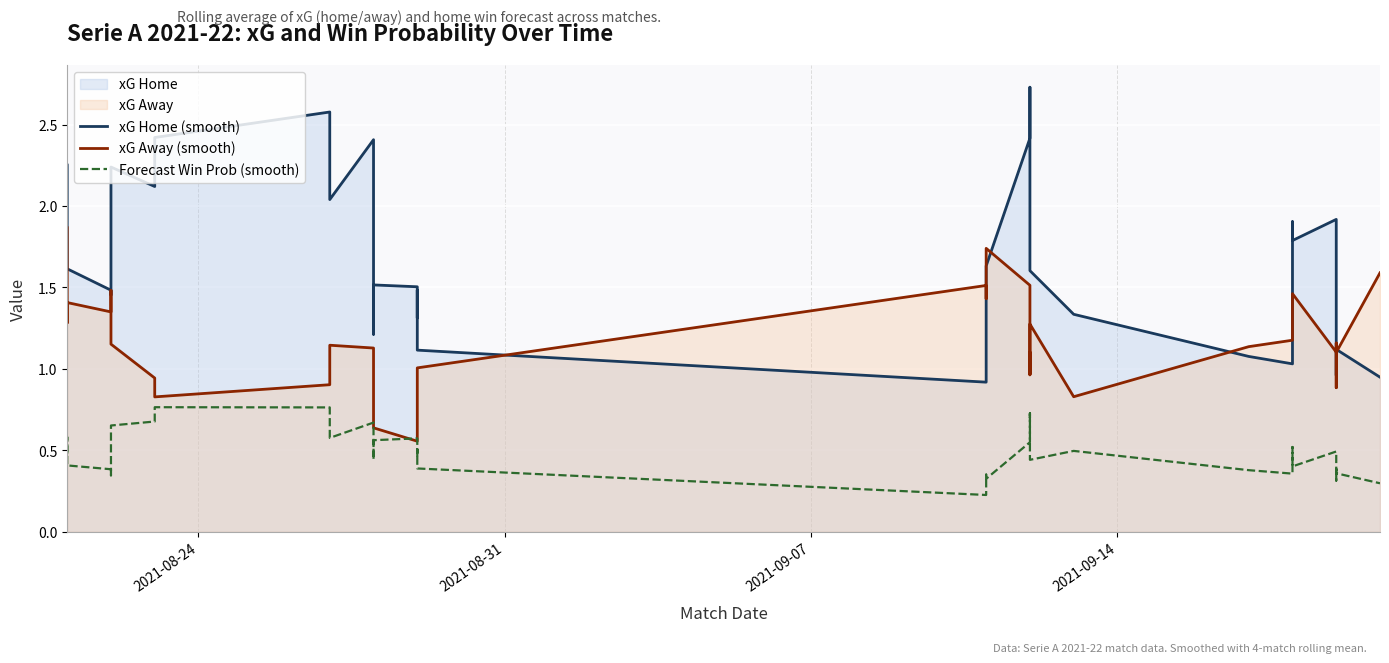

Which series has the largest range (max minus min)?

xG Home (smooth)